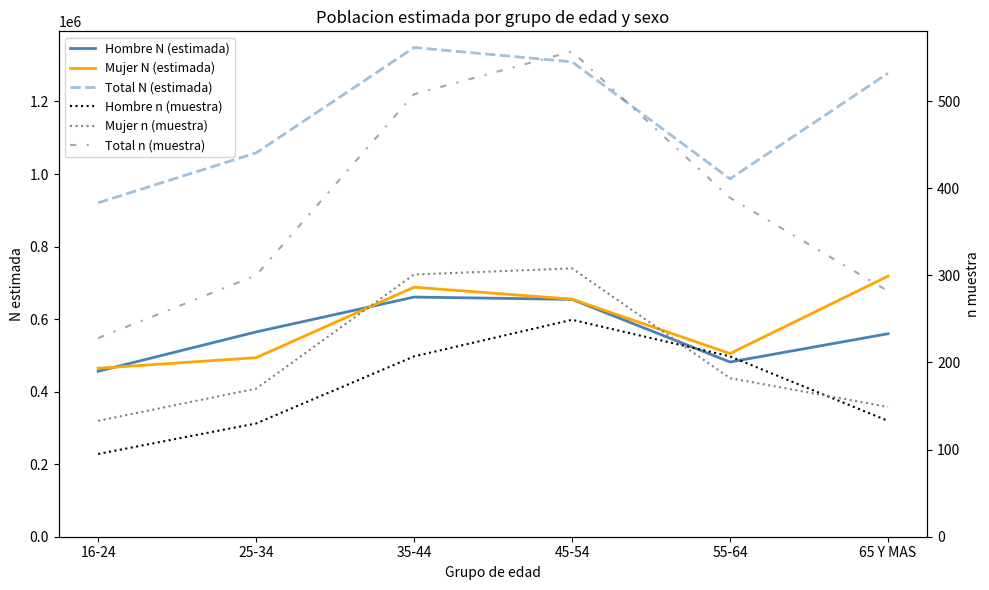

What are all the series names shown in the legend?

Hombre N (estimada), Mujer N (estimada), Total N (estimada), Hombre n (muestra), Mujer n (muestra), Total n (muestra)